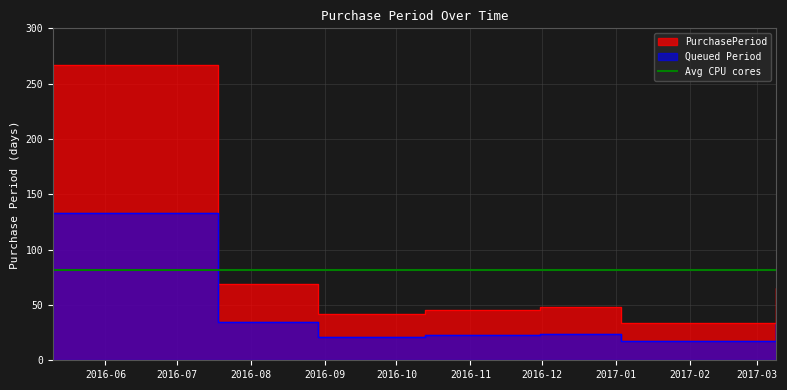

What is the average value?

81